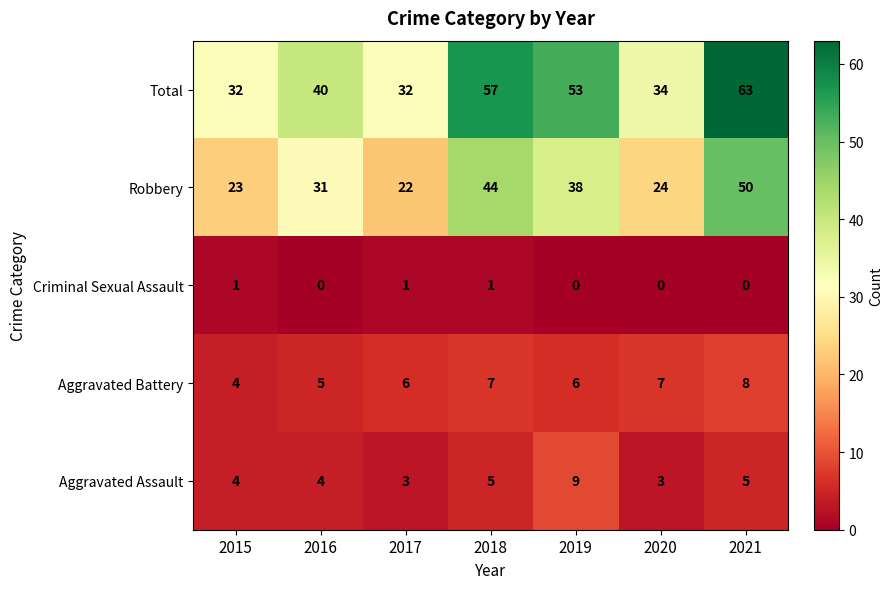

The value of Total at 2021 is 63. True or false?

True